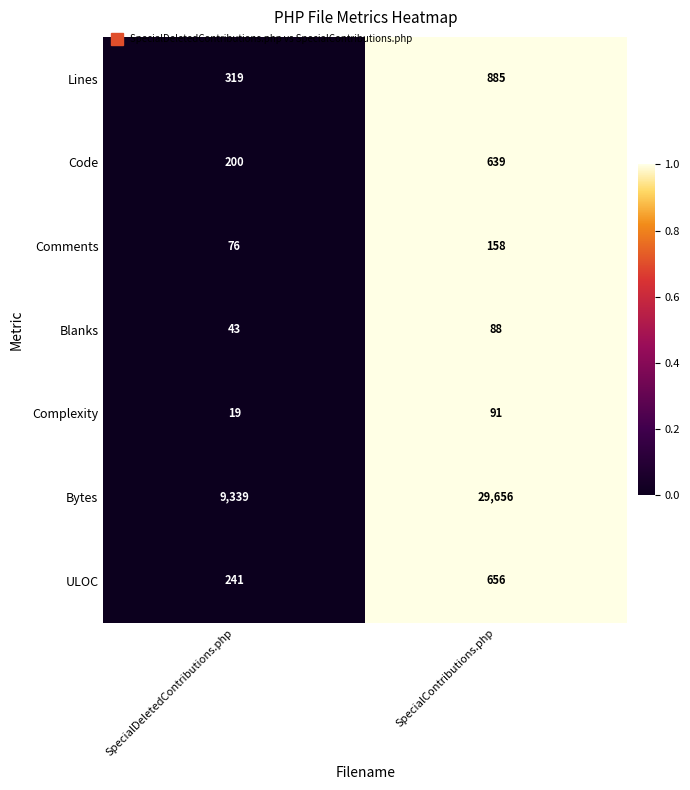

What is the spread (max minus min) of values at SpecialContributions.php?

29568